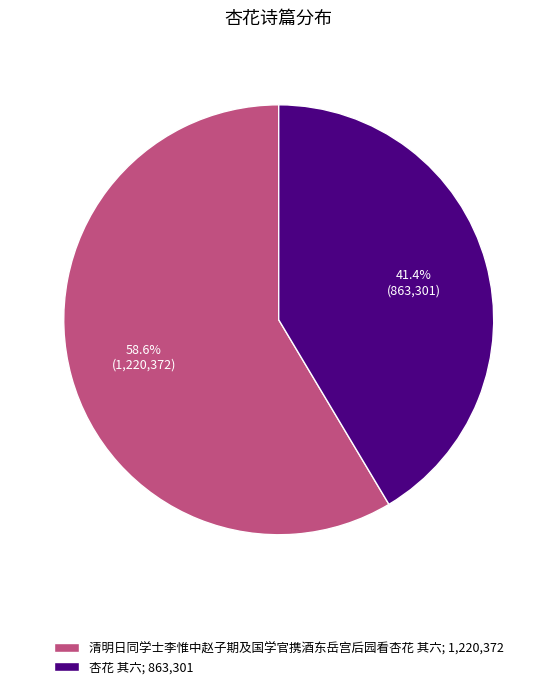

True or false: 清明日同学士李惟中赵子期及国学官携酒东岳宫后园看杏花 其六 accounts for 69% of the total.

False